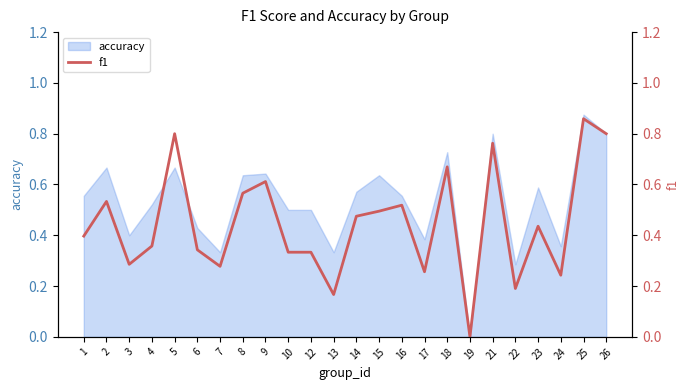

True or false: accuracy has a value of 0.5 at 10.

True